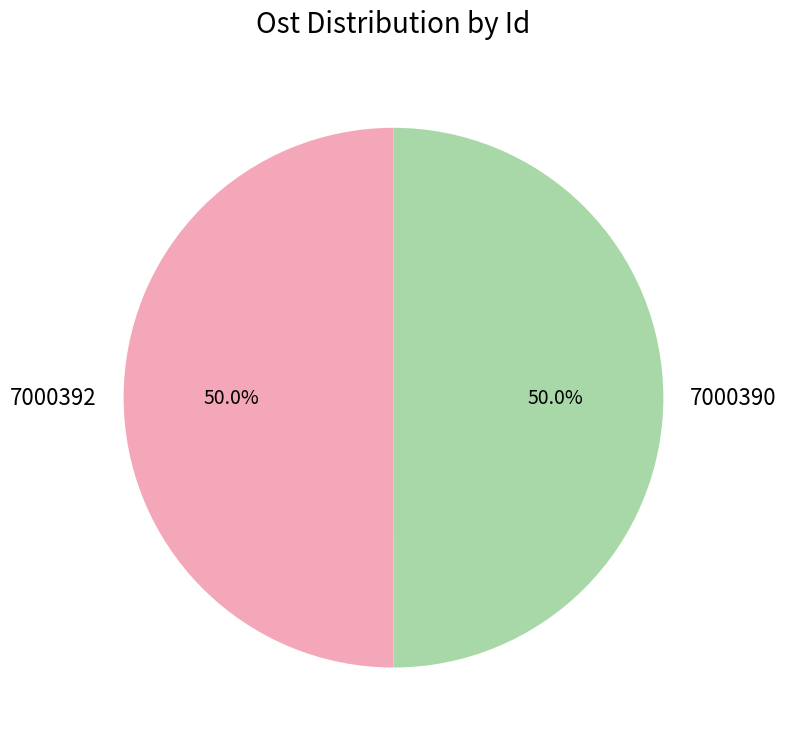

What percentage is the 7000390 slice, to the nearest percent?

50%